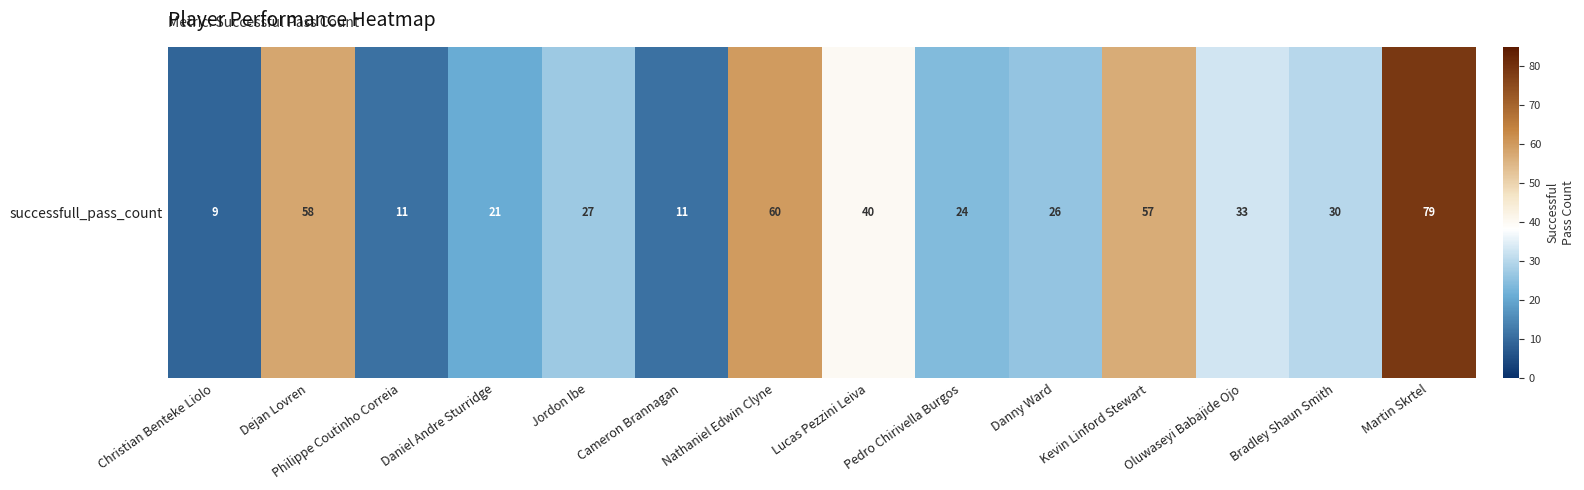

What is the change in value from Jordon Ibe to Oluwaseyi Babajide Ojo?

+6